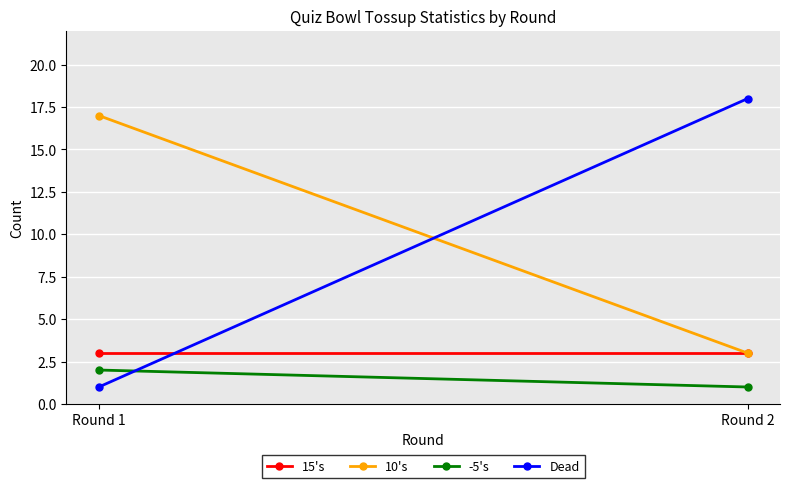

What is the difference between the highest and lowest values at Round 1?

16